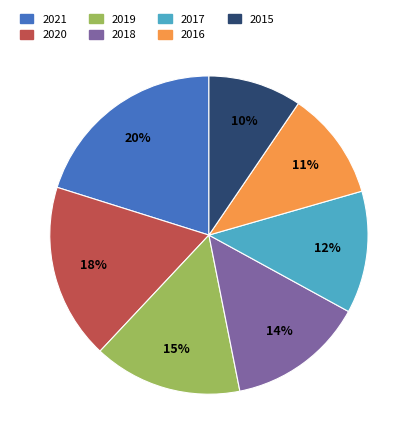

What percentage is the 2016 slice, to the nearest percent?

11%